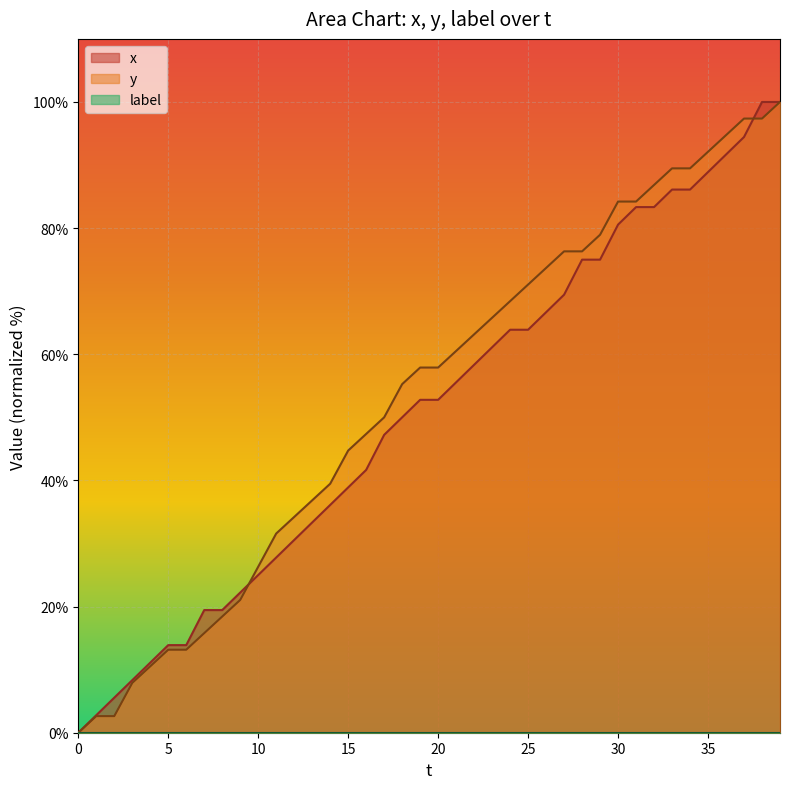

True or false: x has a value of 88.9 at 35.

True